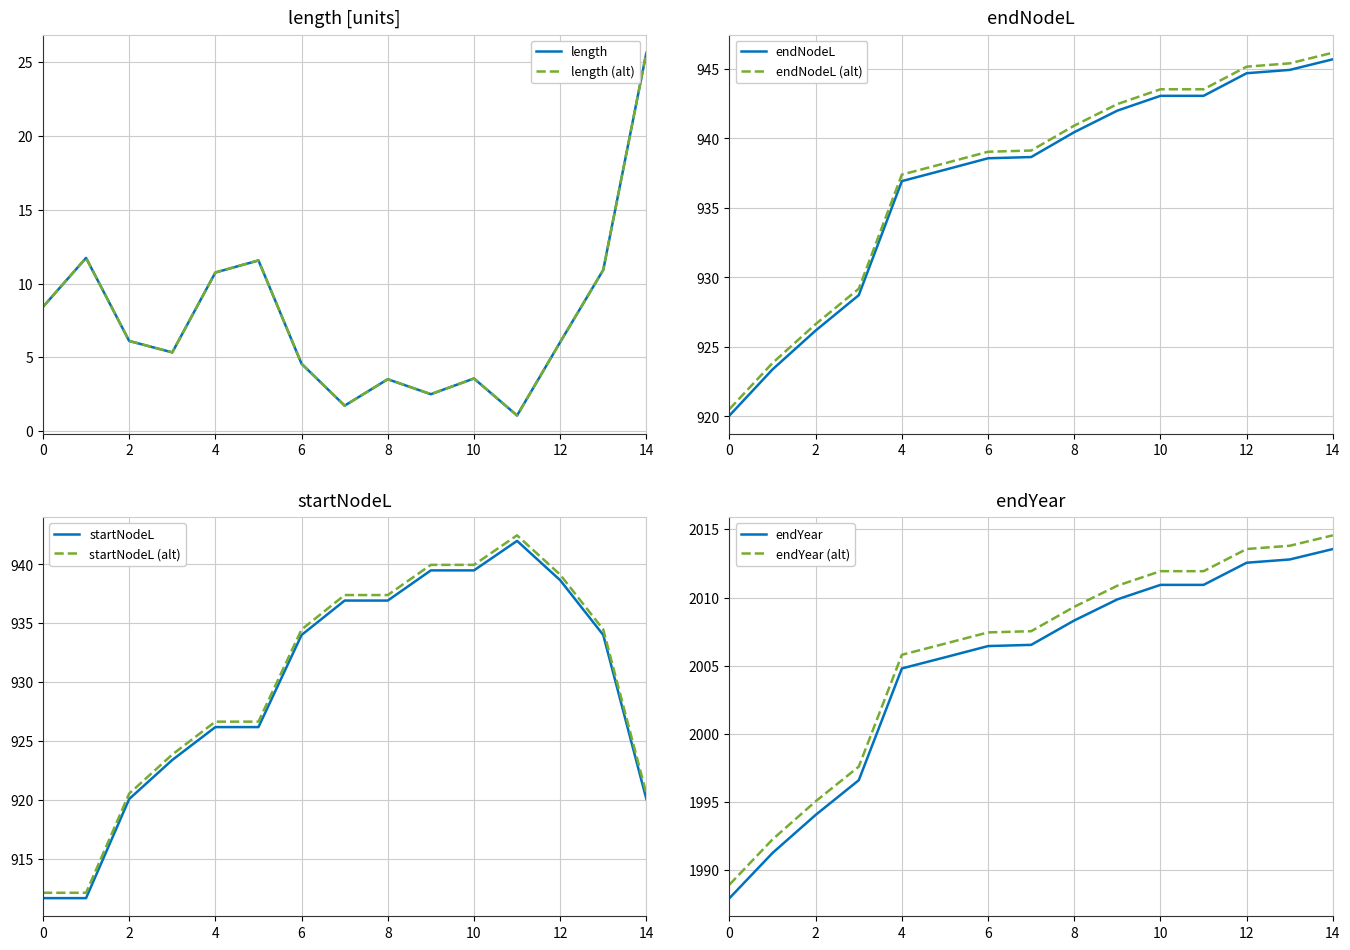

What is the highest value of the length series?

25.6